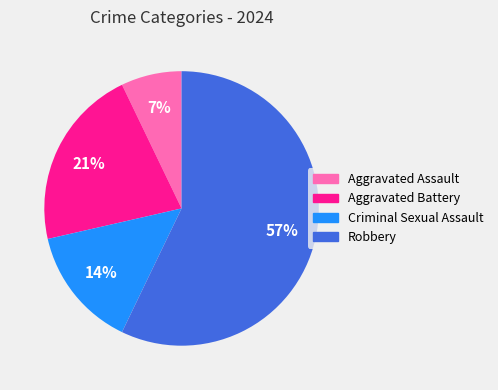

True or false: Criminal Sexual Assault accounts for 20% of the total.

False